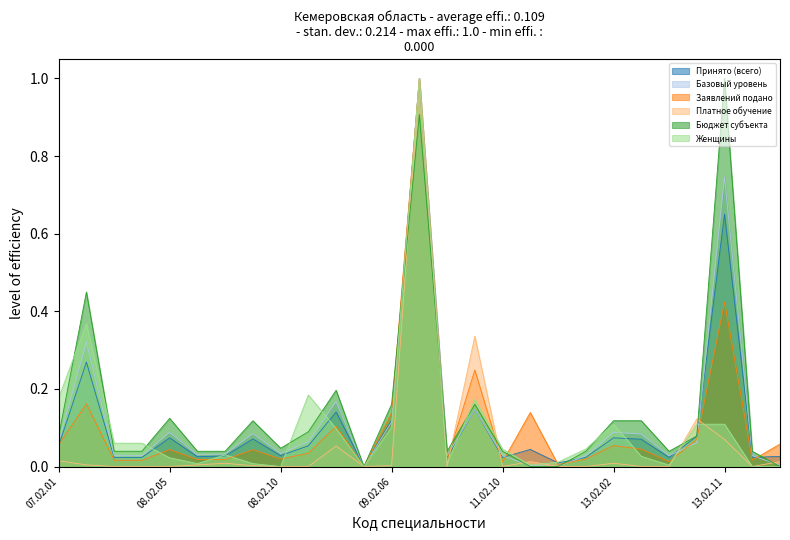

At 09.02.05, list the series in order from largest to smallest.

Принято (всего), Базовый уровень, Заявлений подано, Платное обучение, Бюджет субъекта, Женщины